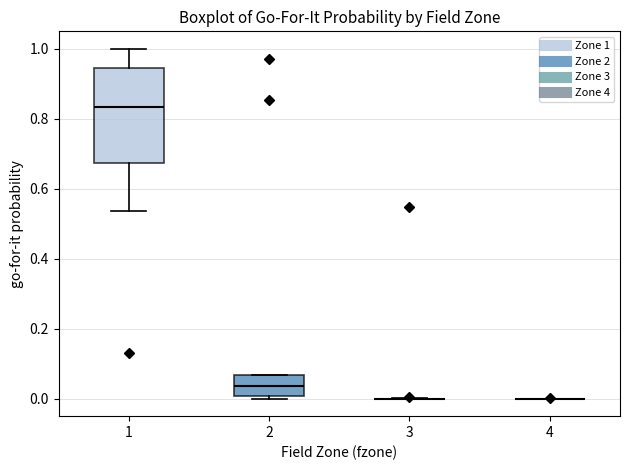

Comparing the boxes themselves (not the whiskers), which one is the tallest?

1